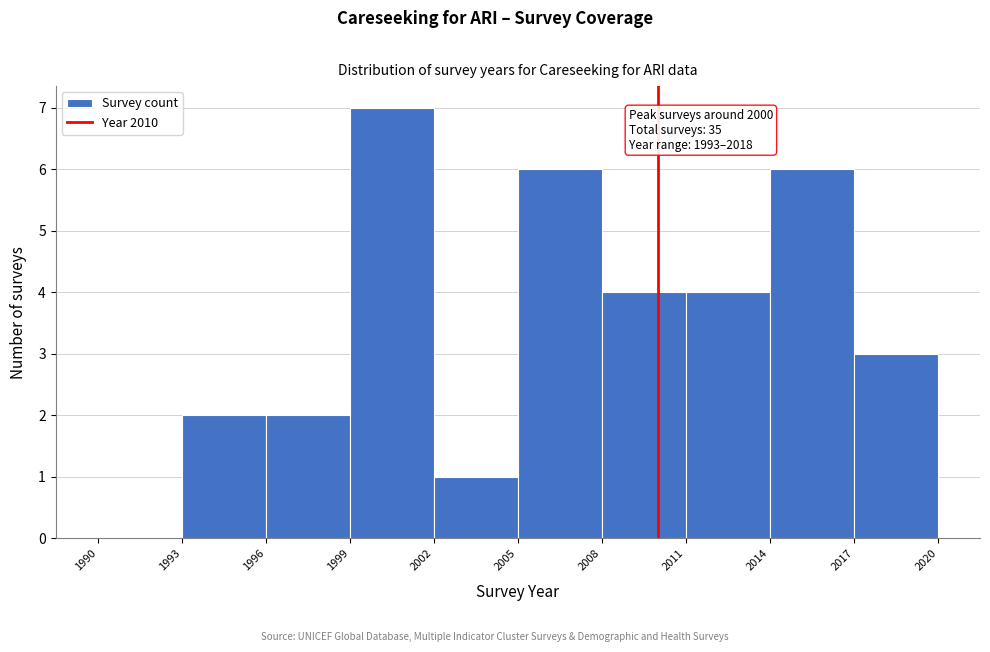

Which range on the x-axis has the tallest bar?

1999 to 2002